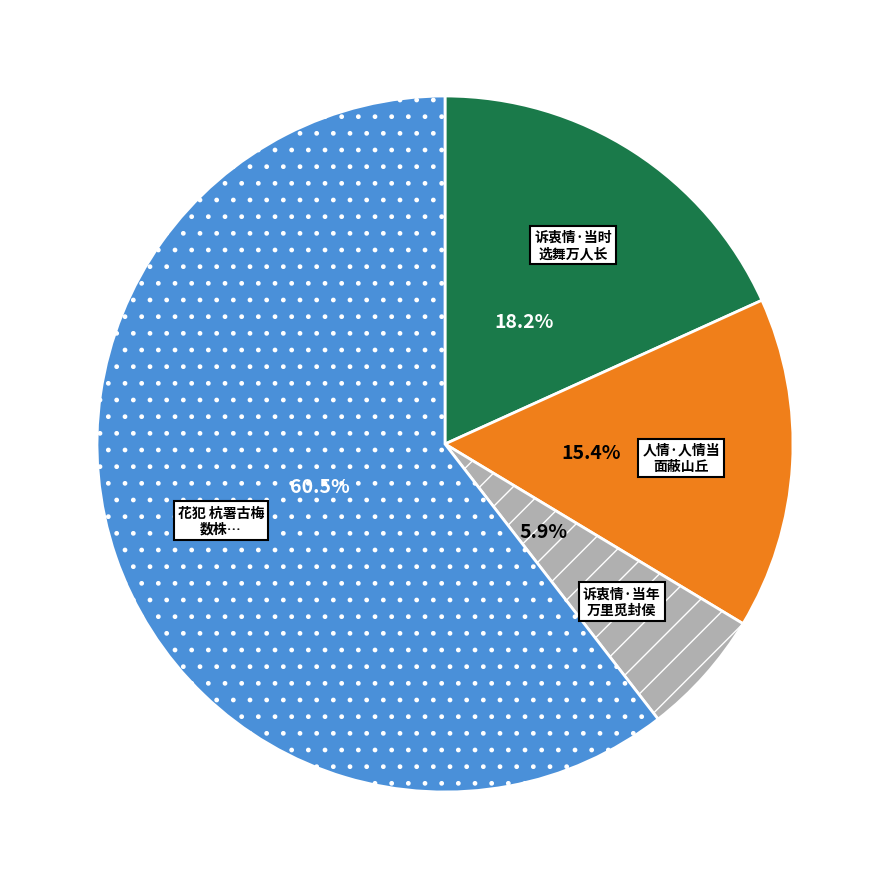

Rank the categories by value from lowest to highest.

诉衷情·当年 万里觅封侯, 人情·人情当 面蔽山丘, 诉衷情·当时 选舞万人长, 花犯 杭署古梅 数株…